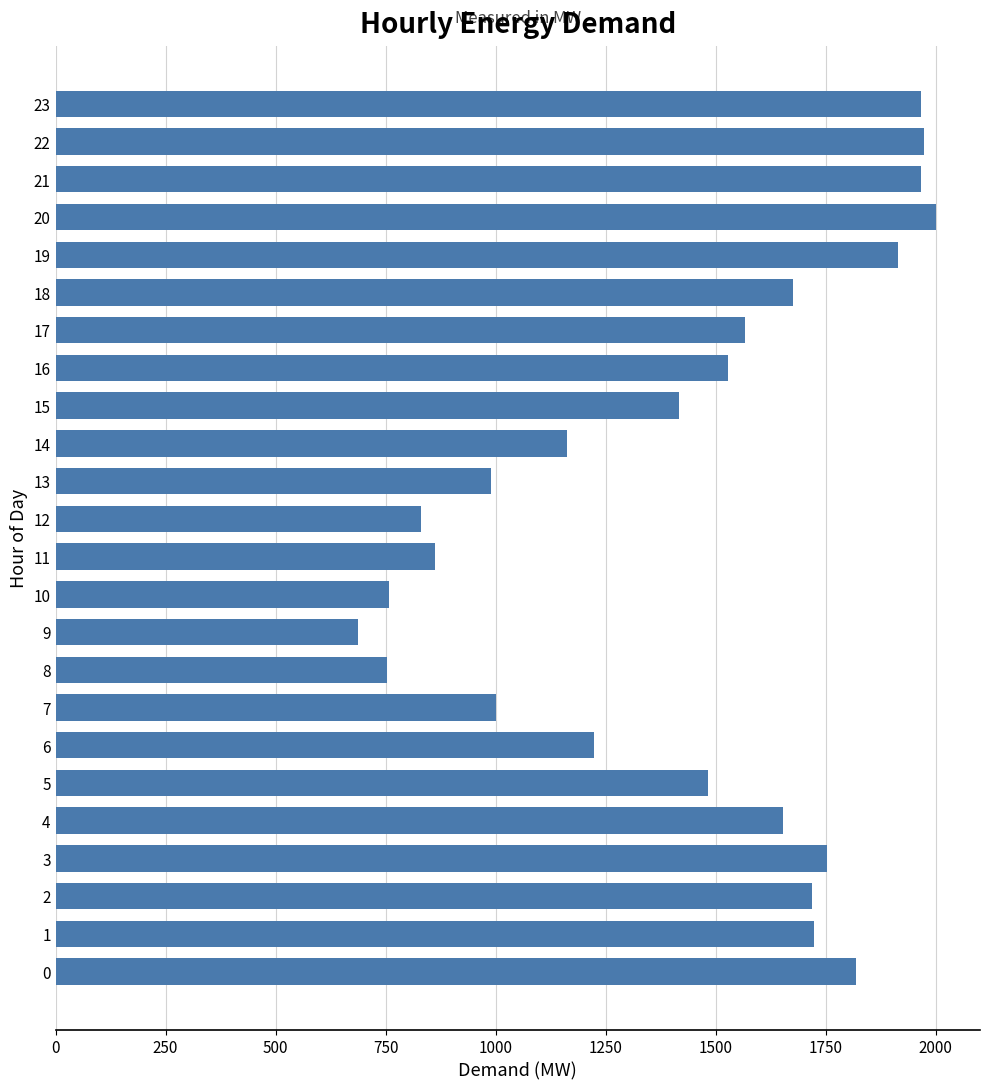

What is the greatest value displayed?

2001